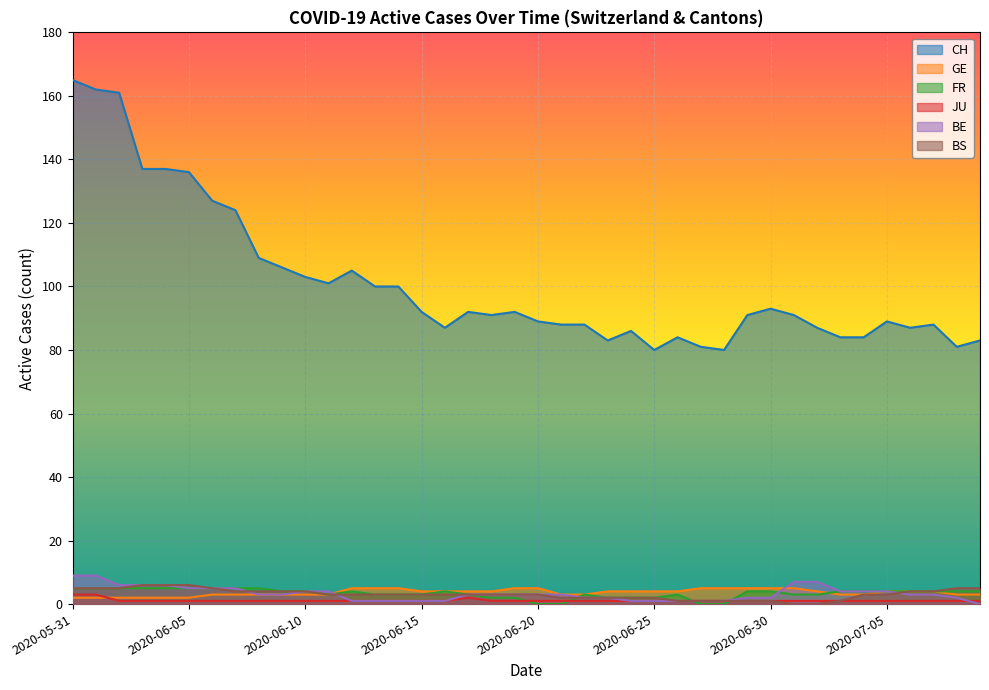

How many lines are shown in the chart?

6